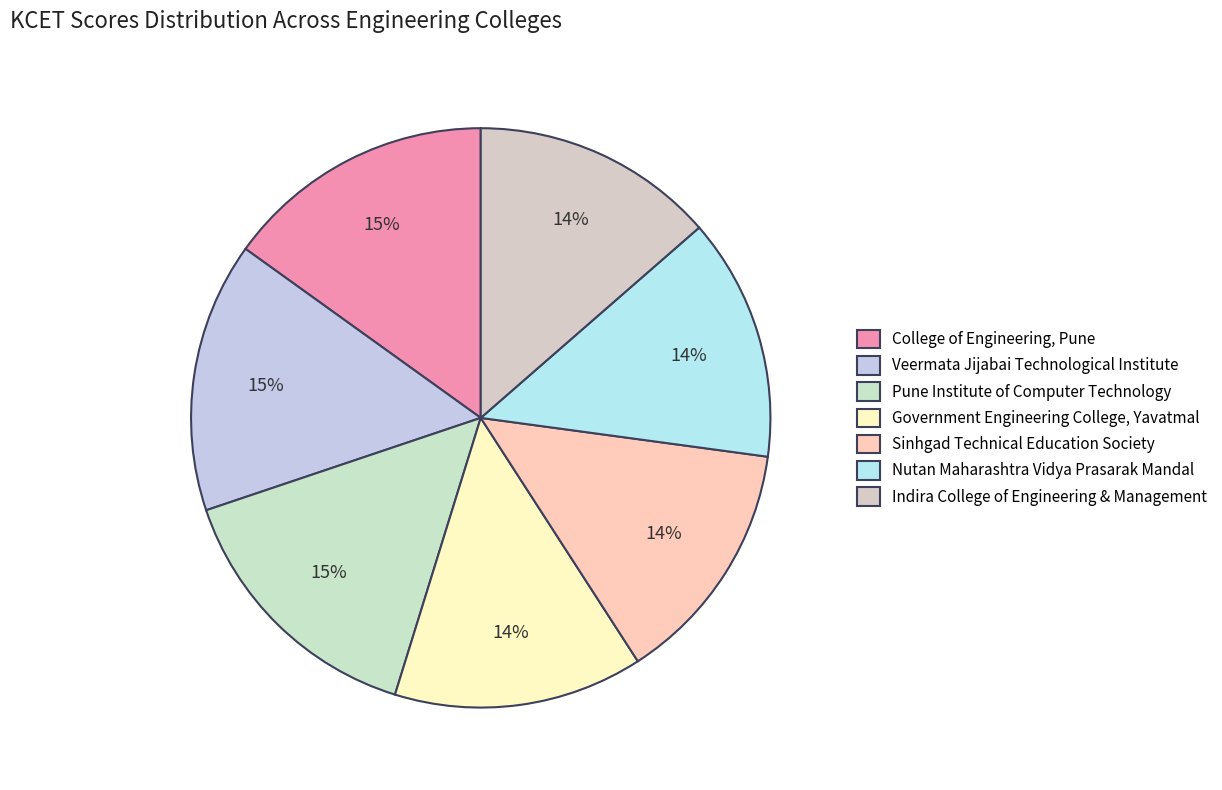

What percentage is the Pune Institute of Computer Technology slice, to the nearest percent?

15%